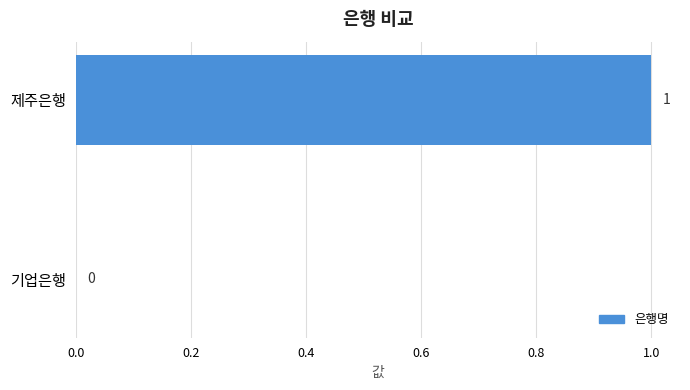

At which label is the value closest to 0?

기업은행